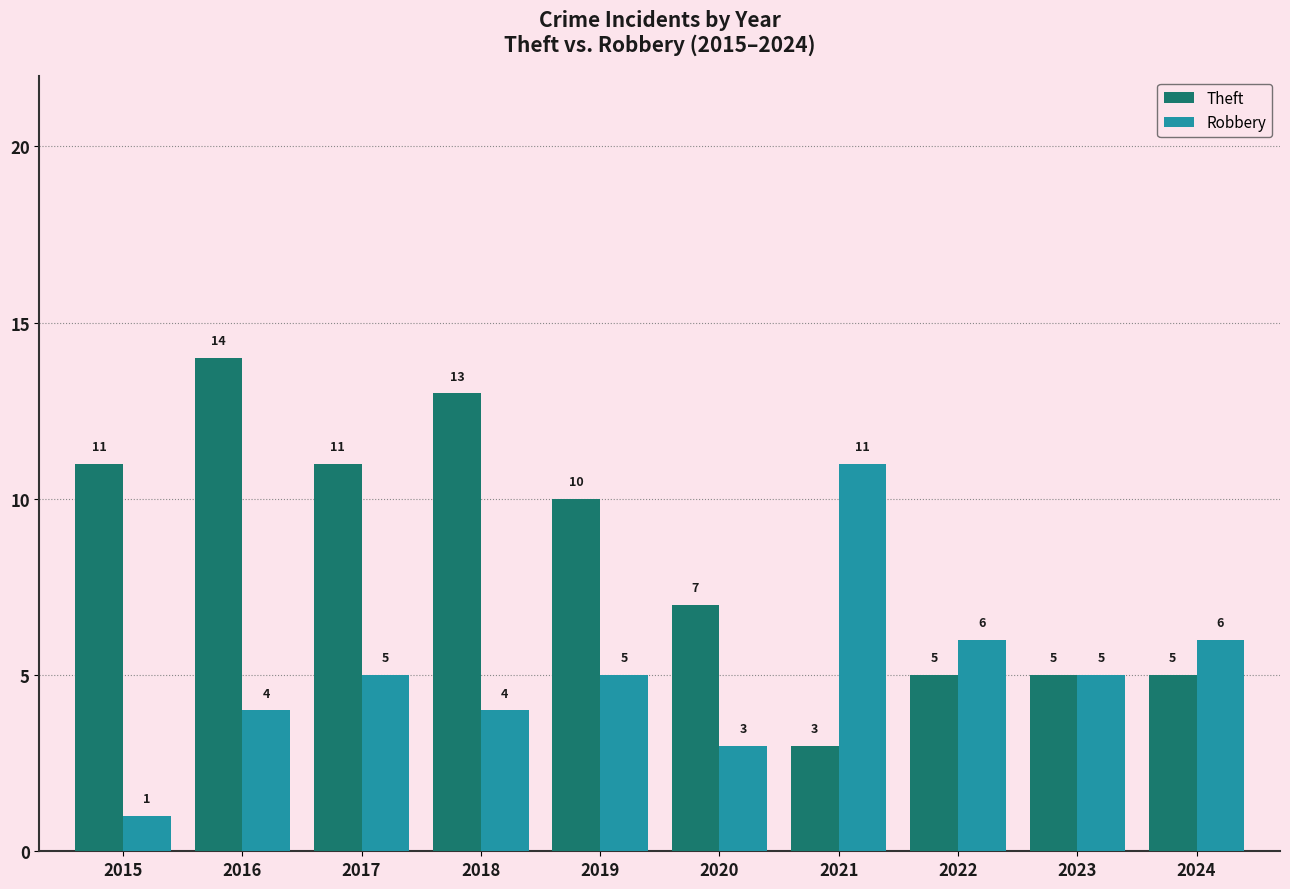

What is the sum of the Robbery values at 2023 and 2016?

9